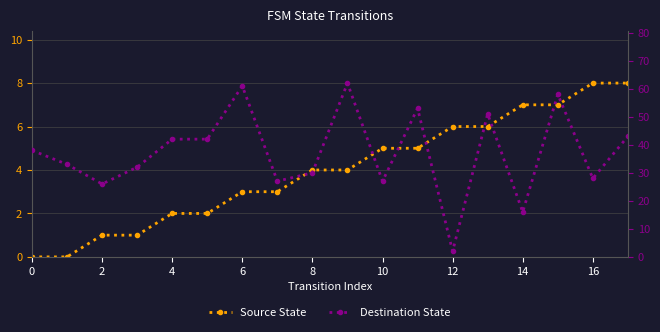

Rank the series by their maximum value, from highest to lowest.

Destination State, Source State